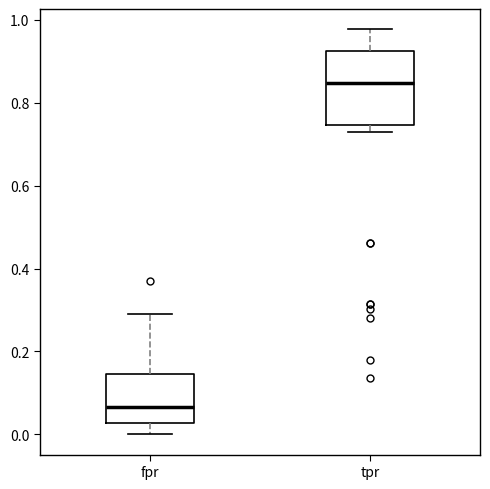

Which box is the tallest, from its lower edge to its upper edge?

tpr